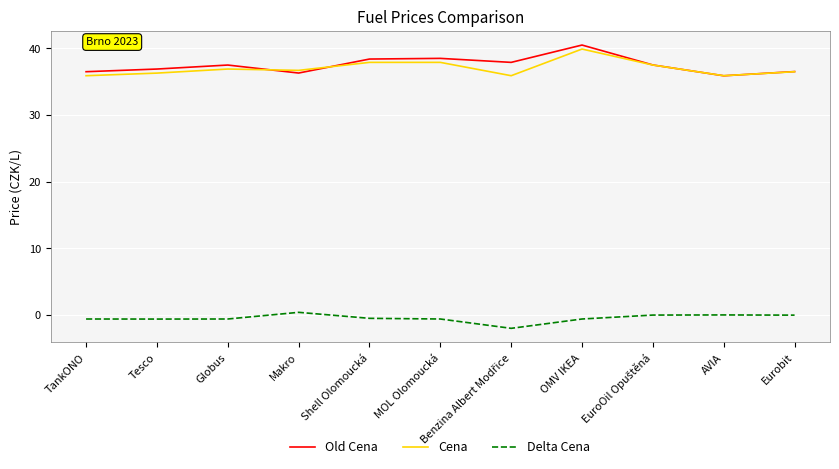

Is it true that Cena equals 14.0 at Tesco?

False